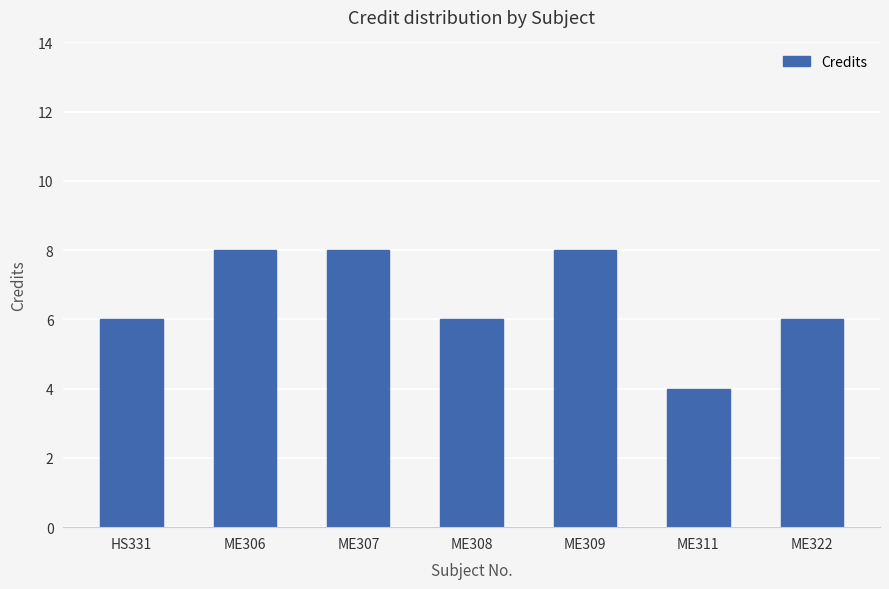

What is the difference between the second highest and minimum values?

4